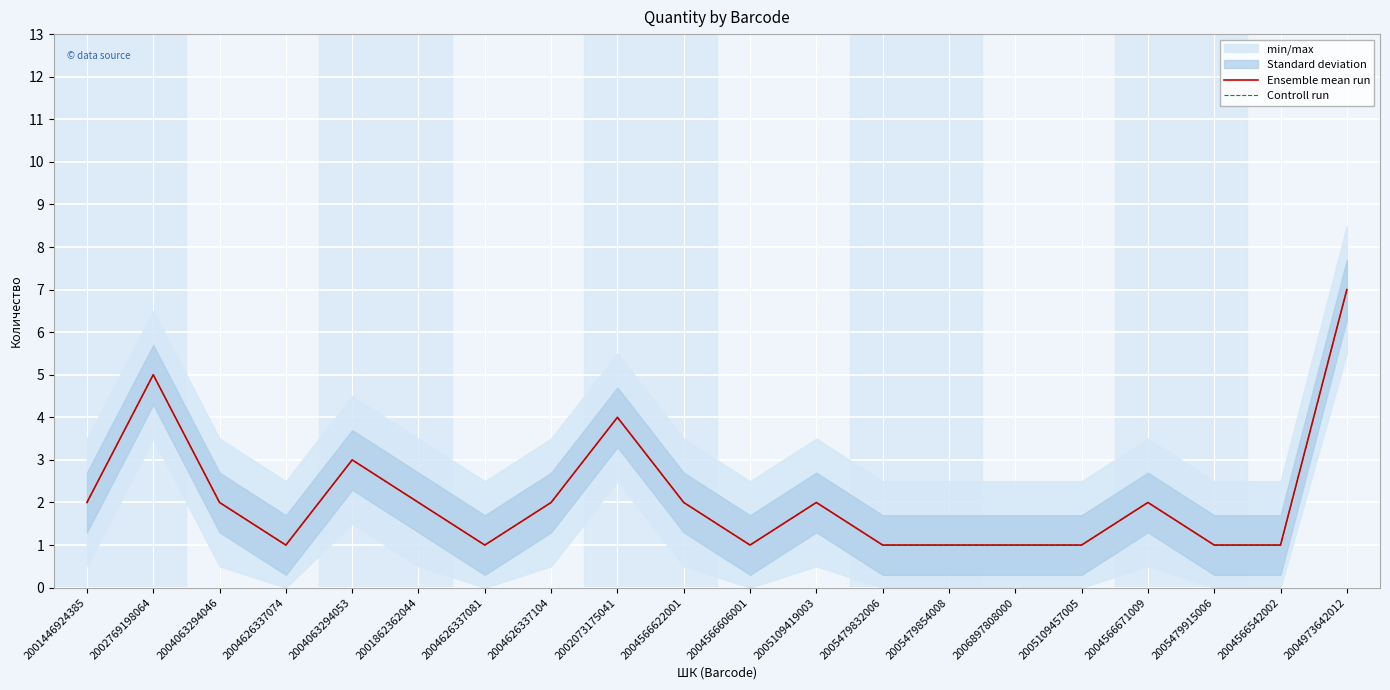

What is the average value of the Ensemble mean run series?

2